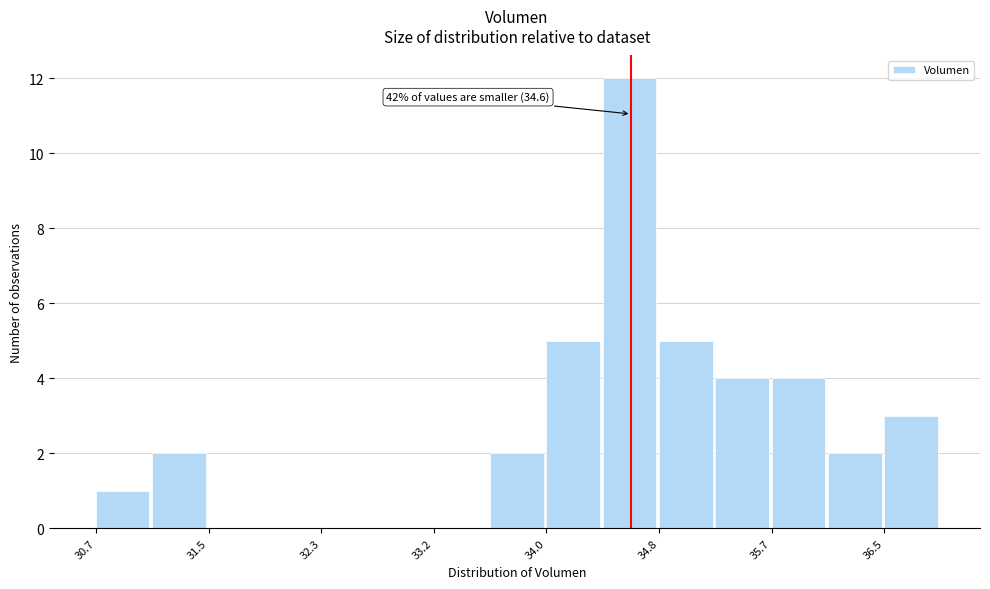

Which range on the x-axis has the tallest bar?

34.4 to 34.8